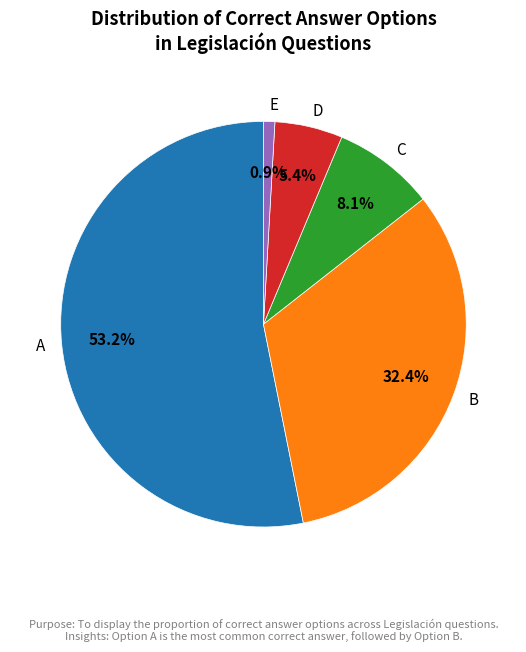

Is there any slice that represents more than half of the pie?

Yes